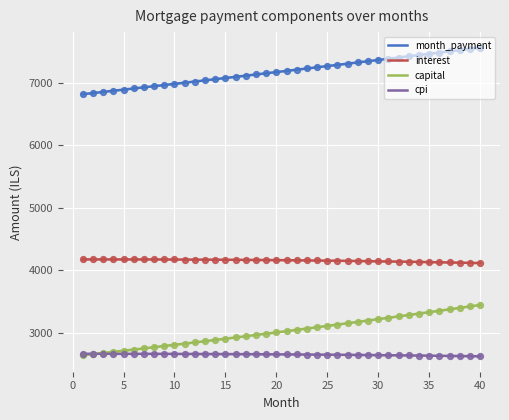

Is the value of capital at 5 greater than the value of interest at 25?

No